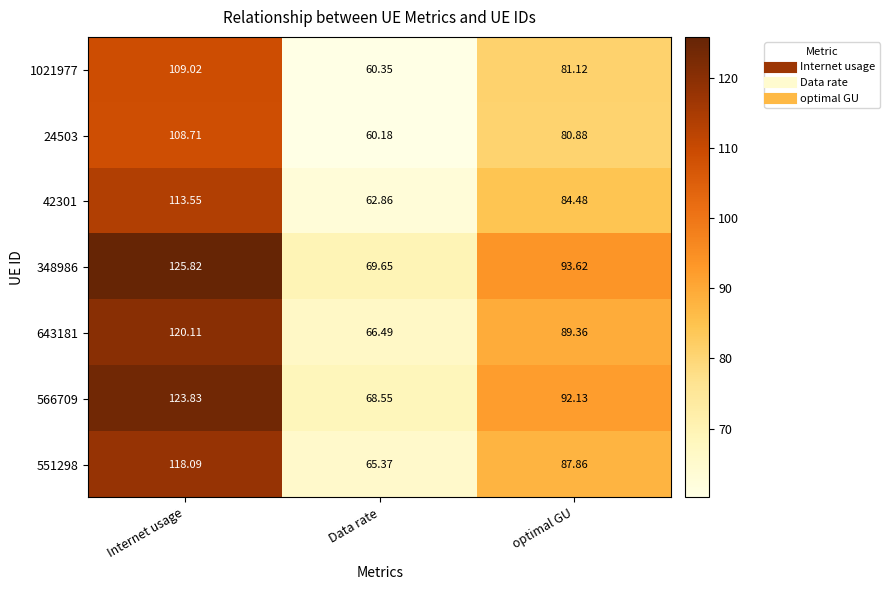

Which category has the highest value in the 566709 series?

Internet usage